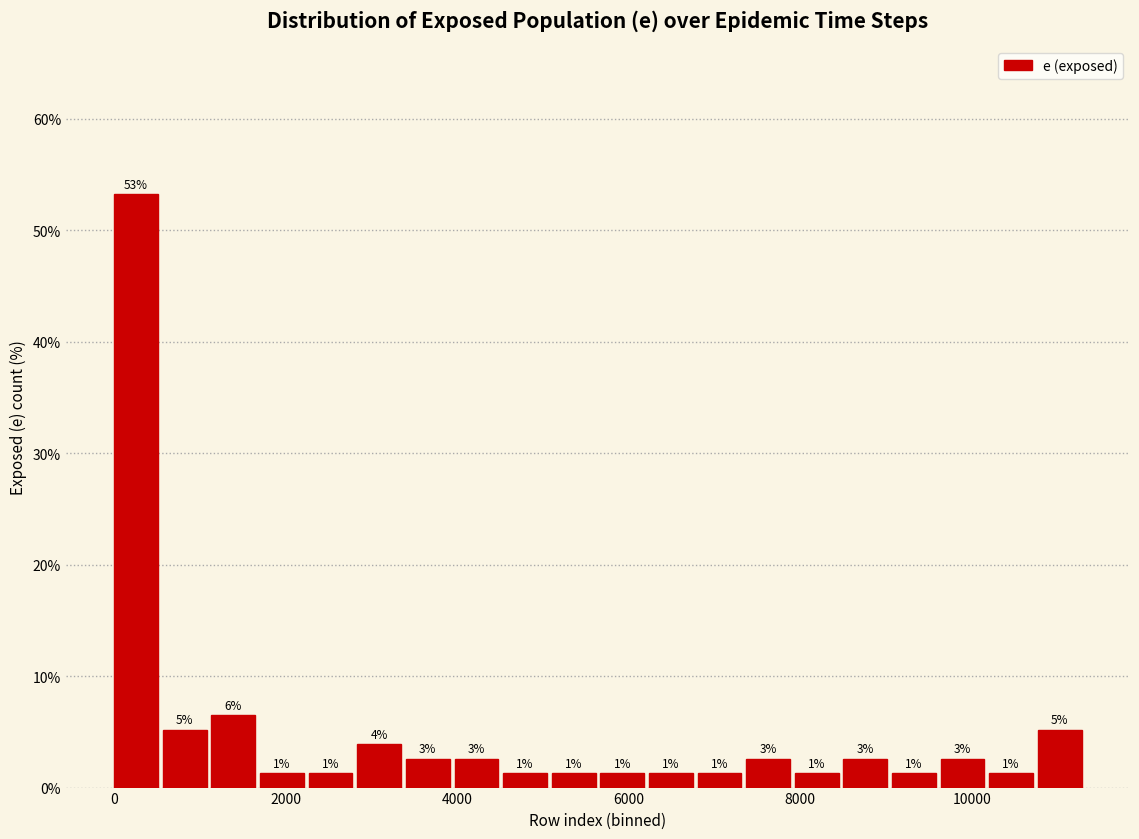

Around what value on the x-axis is the tallest bar? Give the approximate position of its centre, as read against the axis.

200